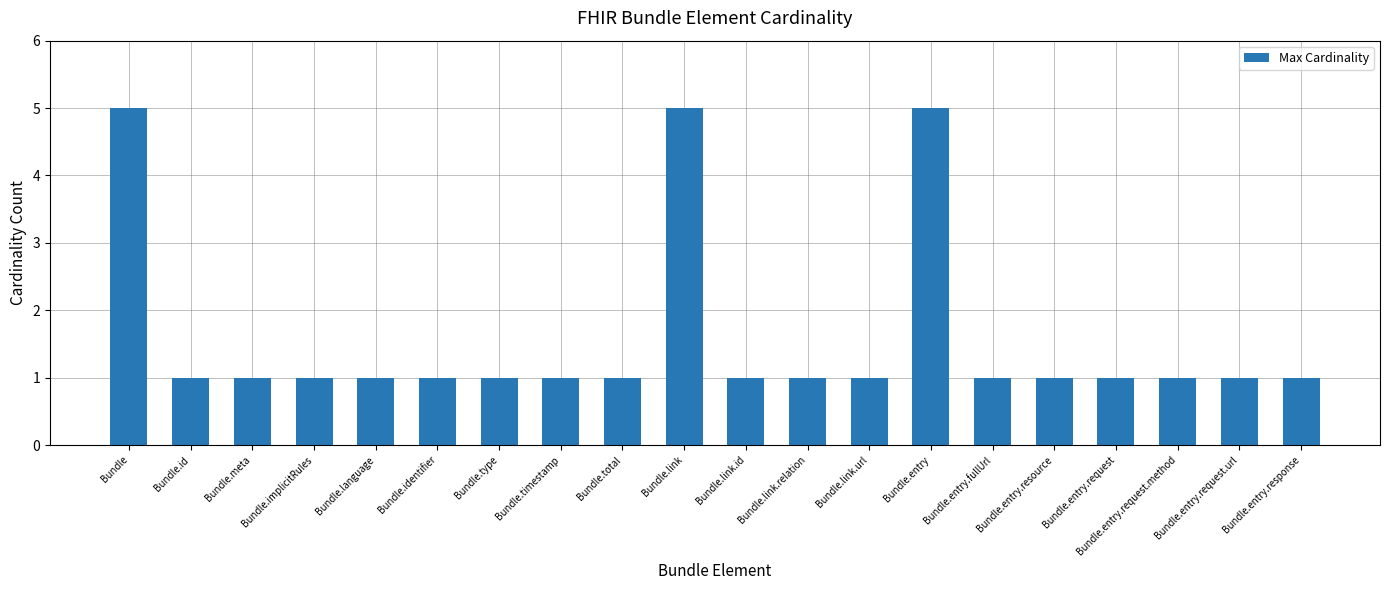

Reading left to right, list all the values displayed in this chart.

5	1	1	1	1	1	1	1	1	5	1	1	1	5	1	1	1	1	1	1